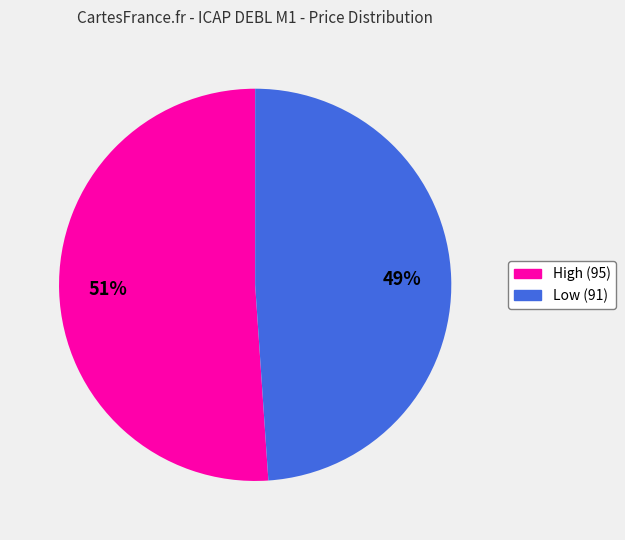

Combined, do Low (91) and High (95) account for over 50%?

Yes